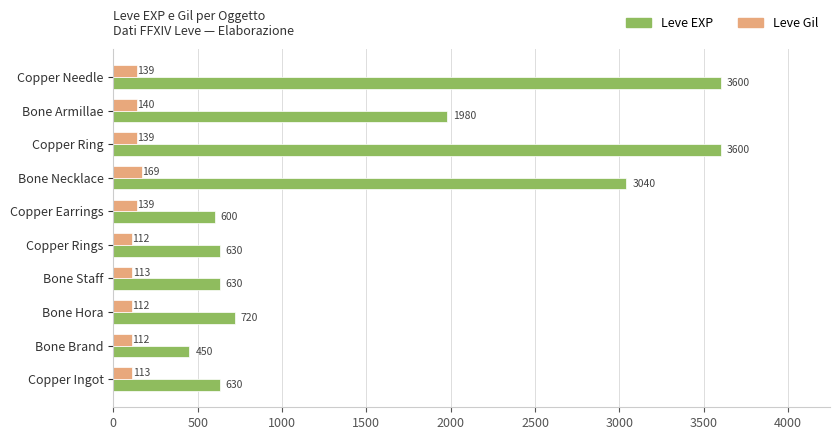

What is the difference between the maximum and minimum values in the Leve Gil series?

57